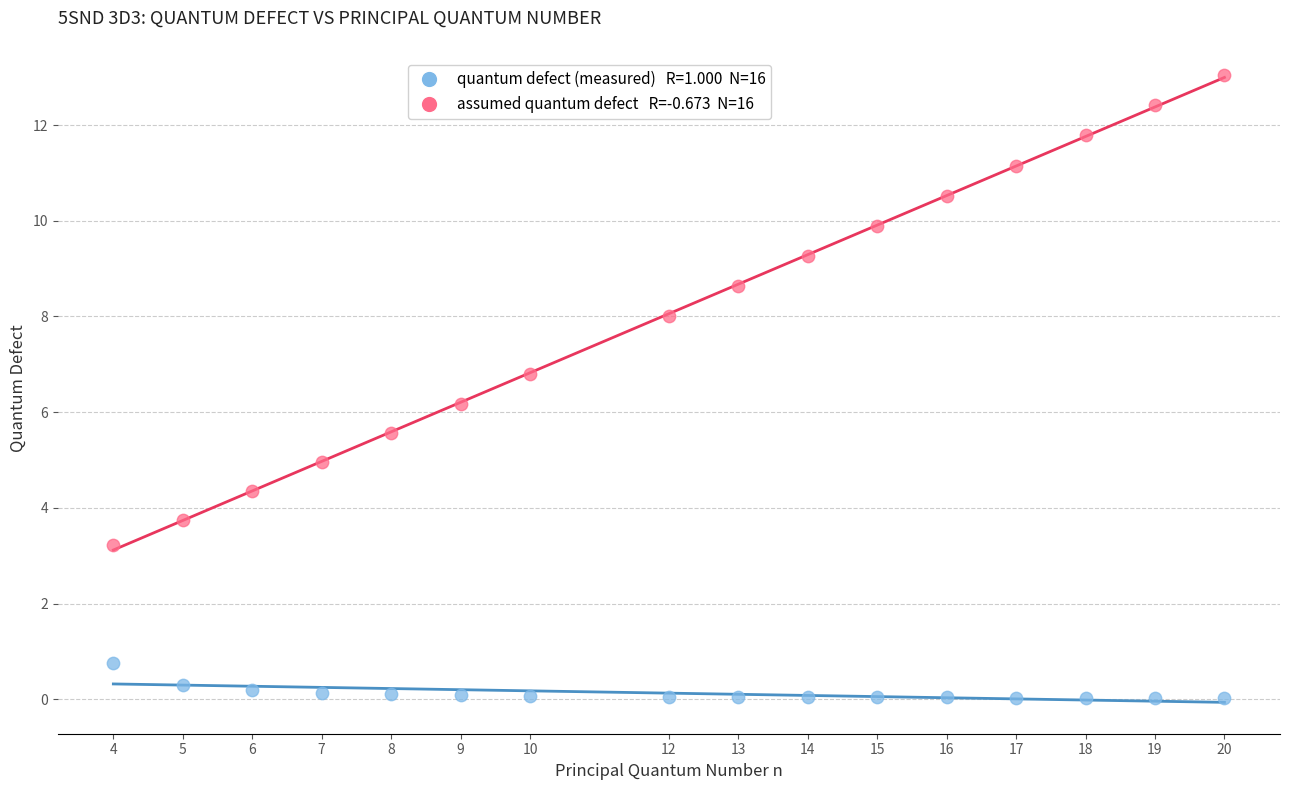

Across all data points, what is the range of X values (max minus min)?

16.0